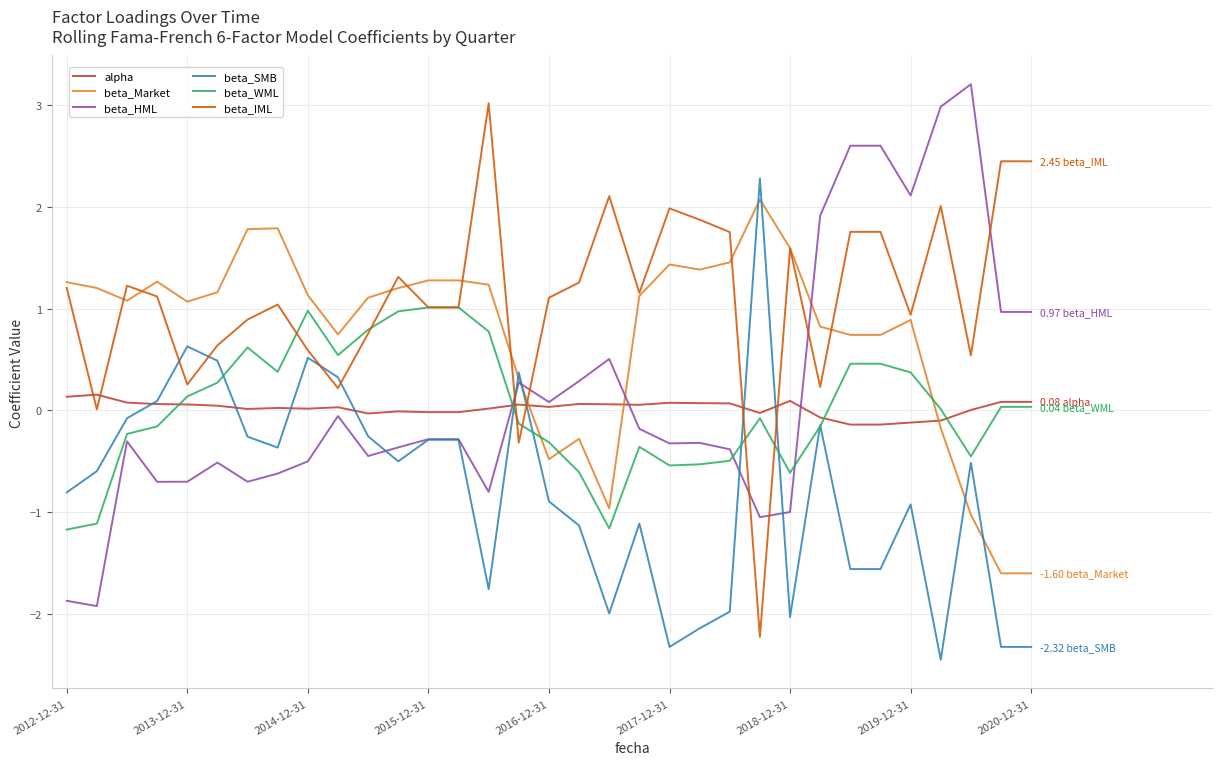

What are all the series names shown in the legend?

alpha, beta_Market, beta_HML, beta_SMB, beta_WML, beta_IML